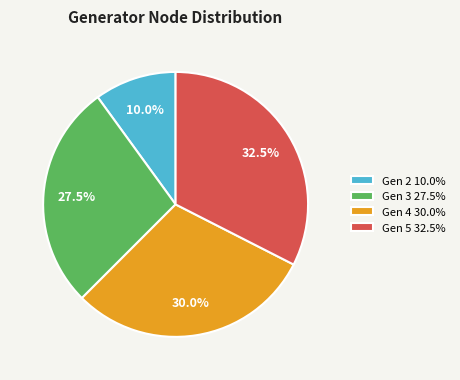

Does any single category account for the majority?

No